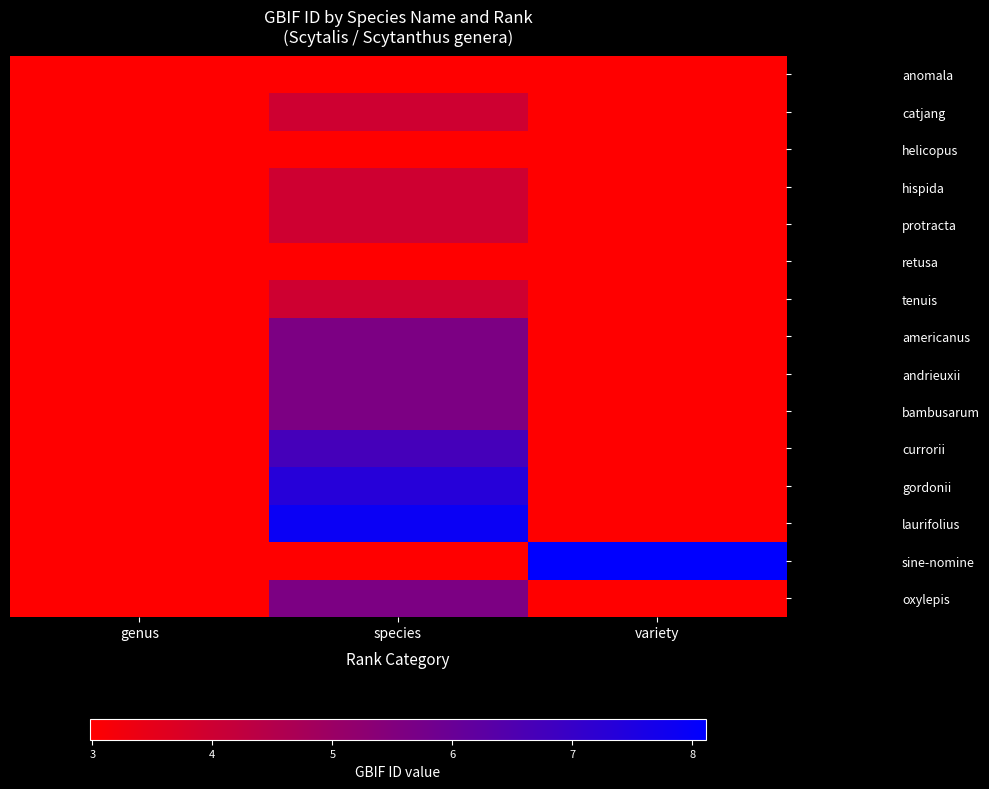

At how many categories does at least one series exceed 4123618?

2